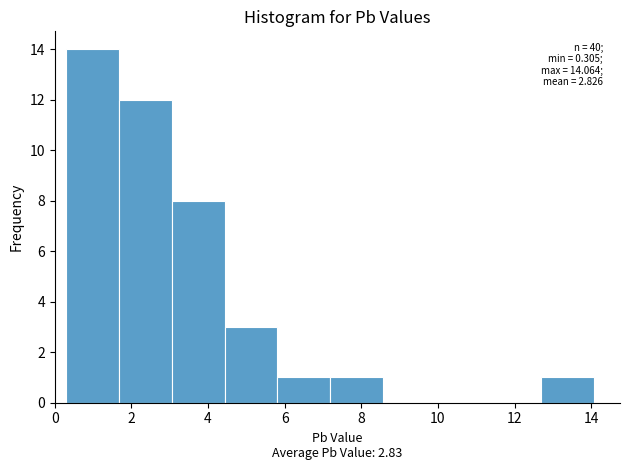

Which range on the x-axis has the tallest bar?

0.4 to 1.6